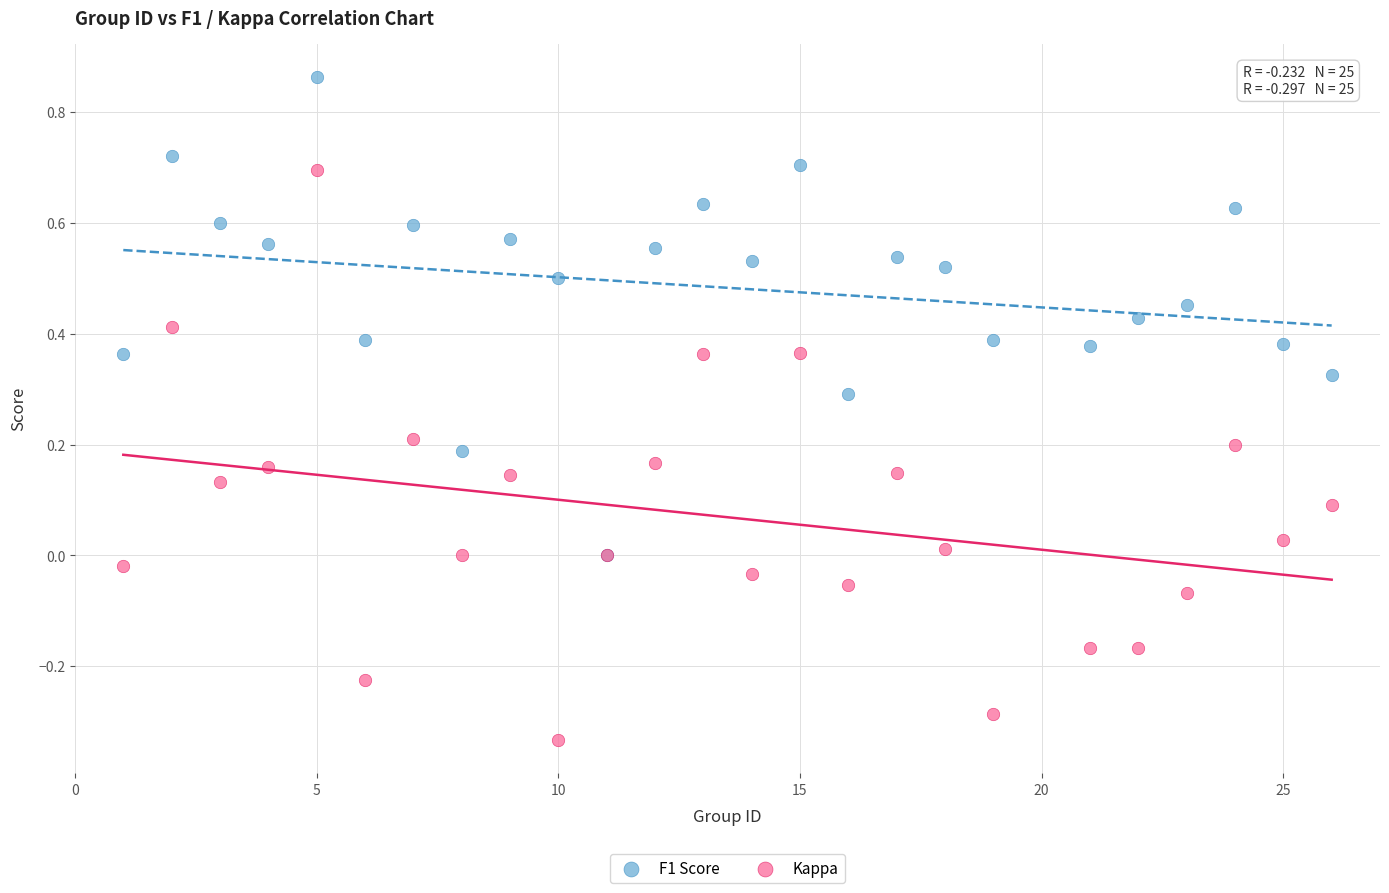

What are all the series names shown in the legend?

F1 Score, Kappa